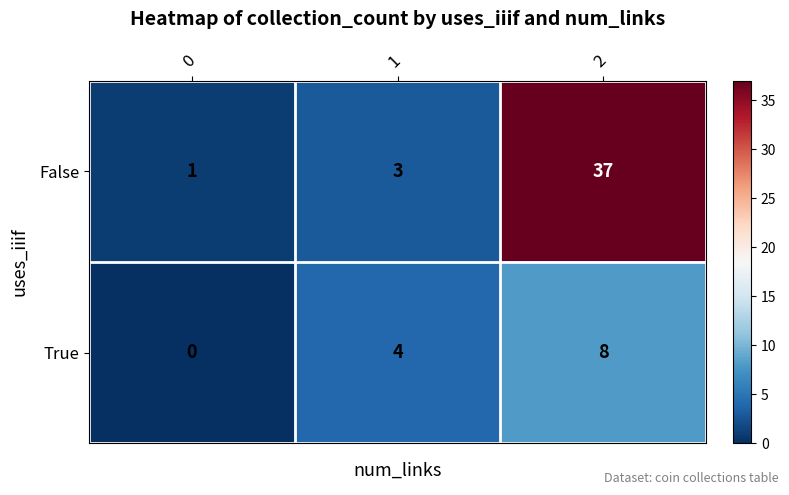

Reading left to right, transcribe all the data shown in this chart.

False: 1	3	37
True: 0	4	8